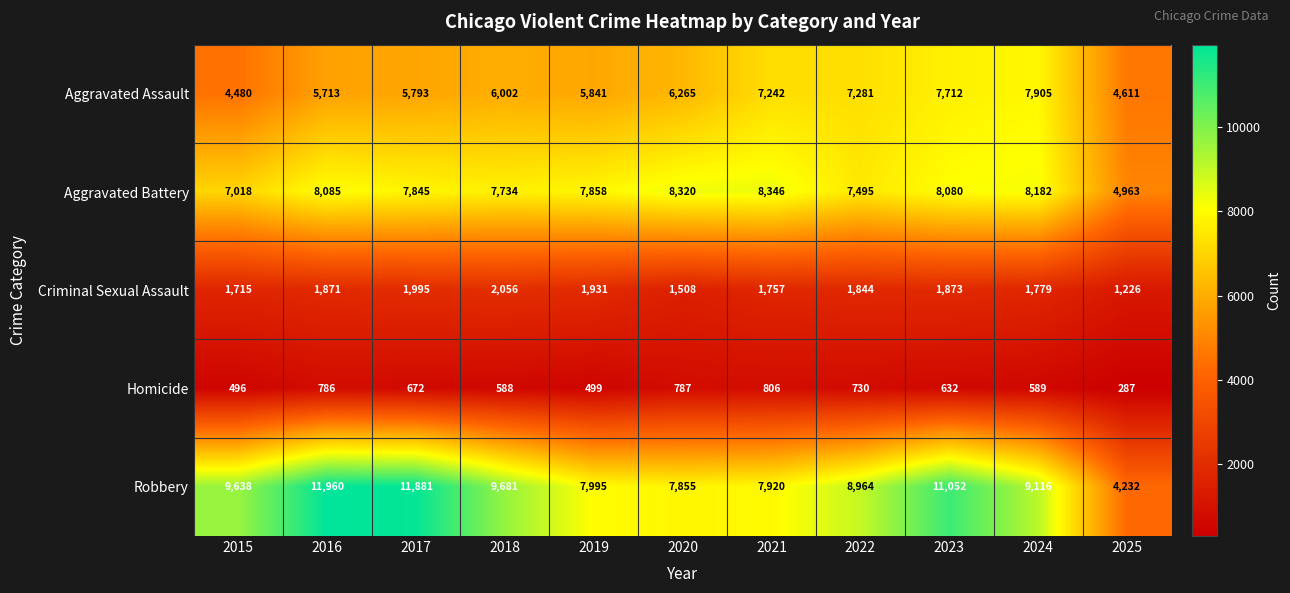

True or false: Aggravated Battery has a value of 8080 at 2023.

True